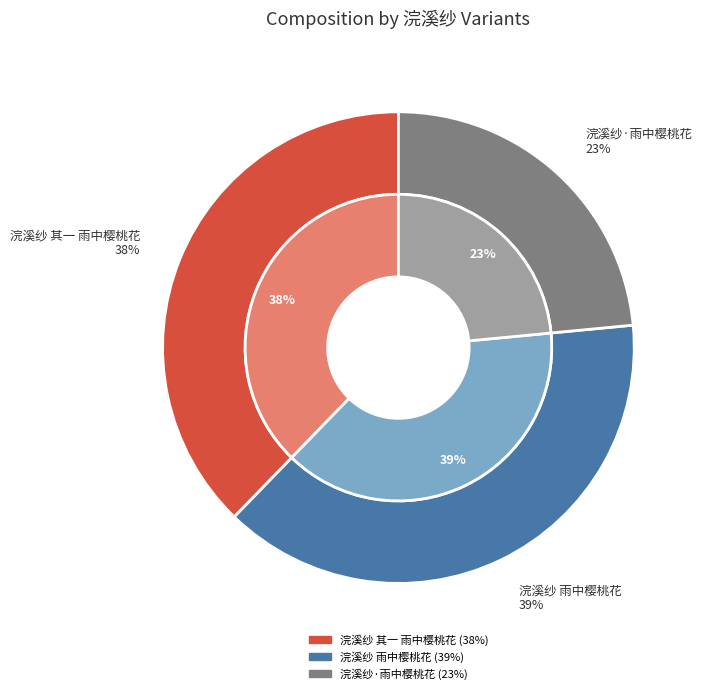

To the nearest percent, what is the average slice percentage?

33%